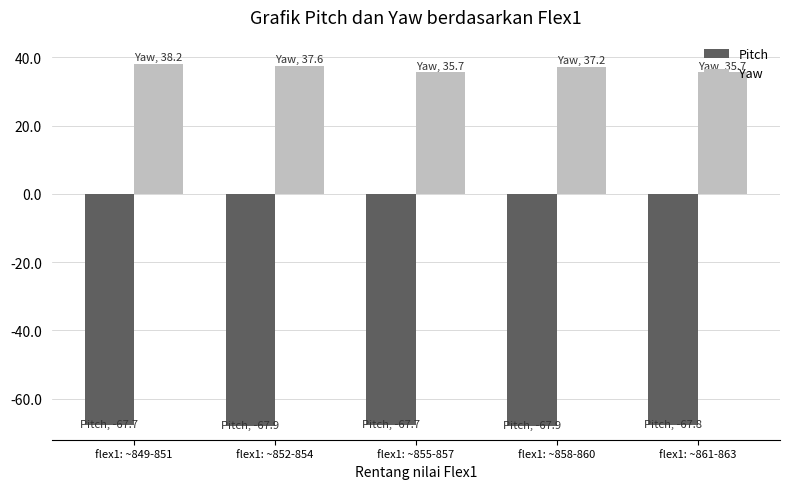

Is it true that Yaw equals 37.6 at flex1: ~852-854?

True